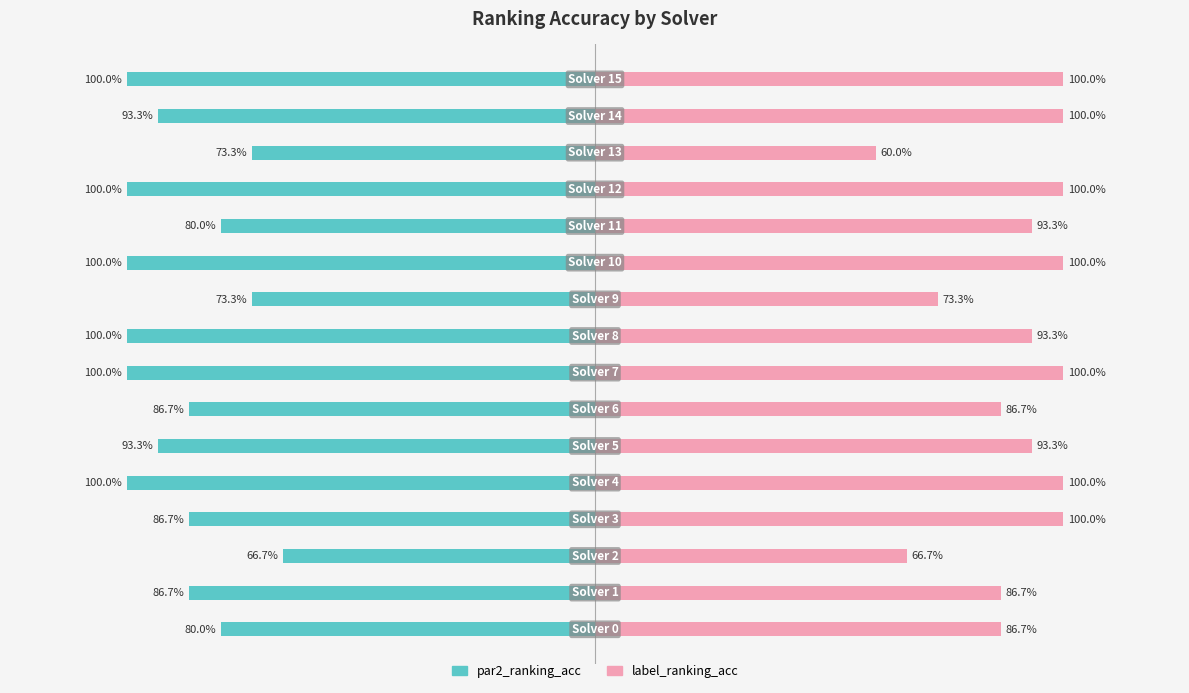

What is the minimum value for label_ranking_acc?

0.6